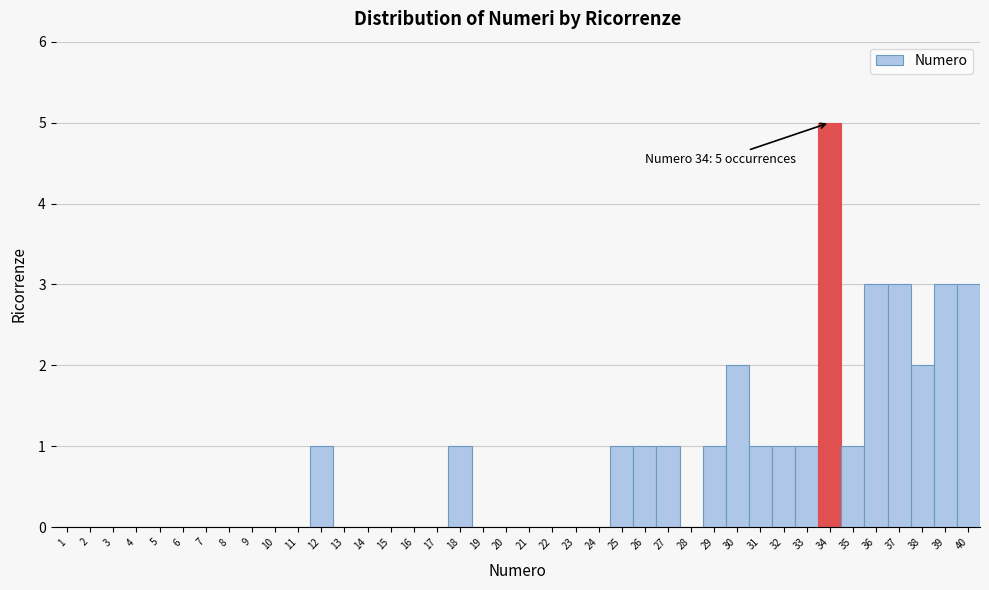

Over which range of the x-axis is the bar tallest?

33.5 to 34.5